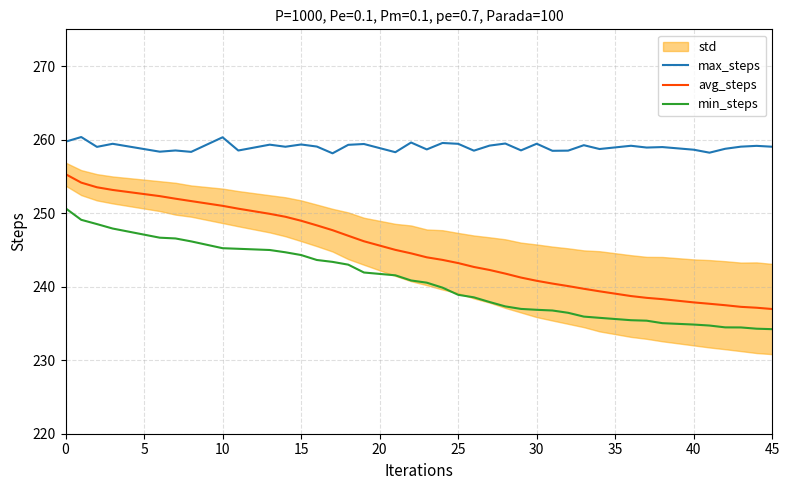

True or false: avg_steps and min_steps intersect in this chart.

False